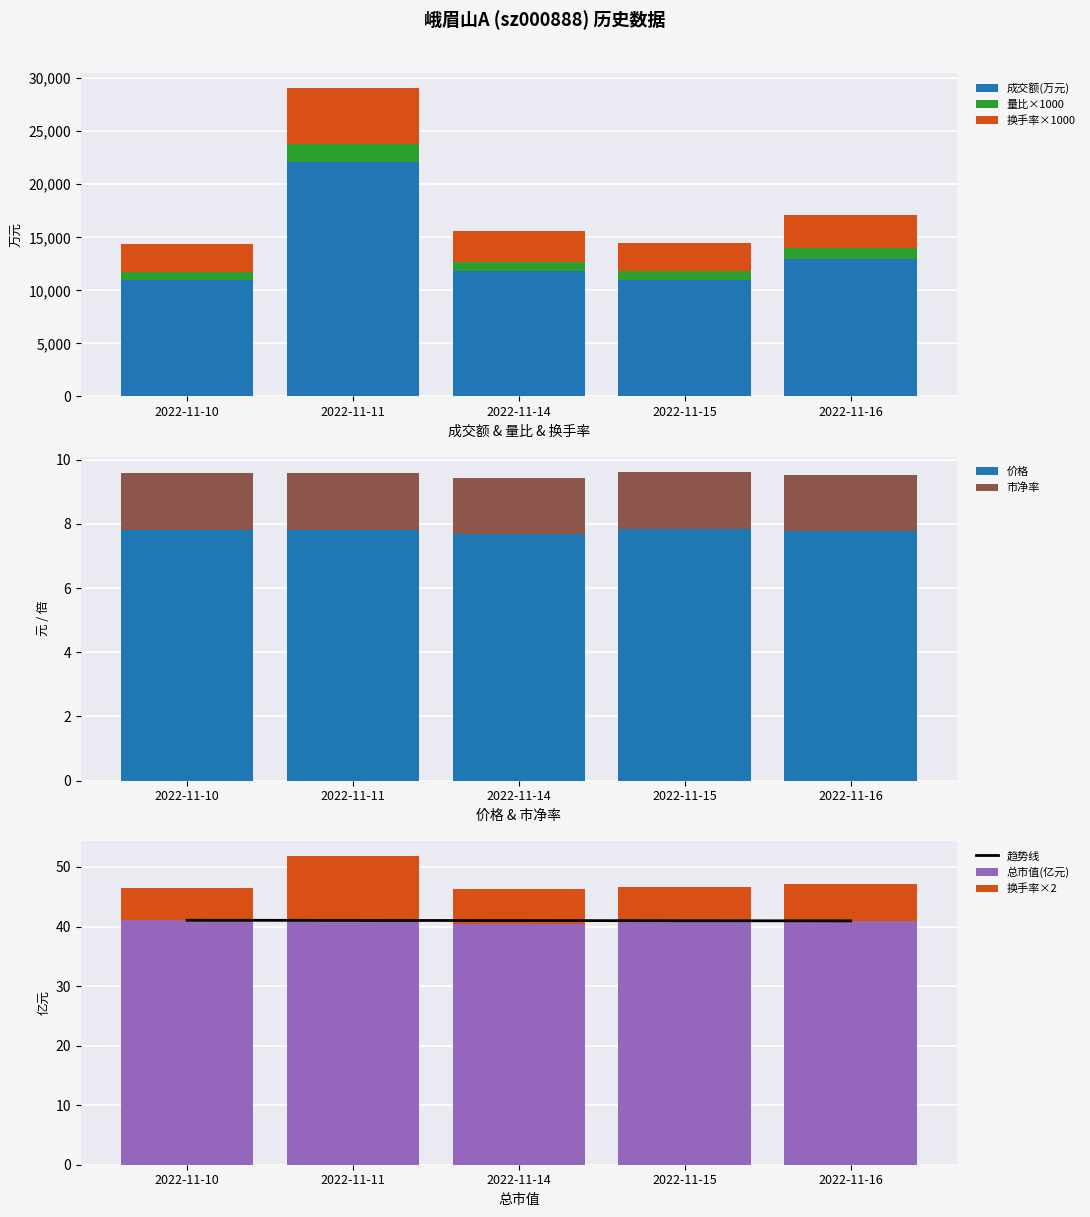

What is the value of the 成交额(万元) bar at the 3rd from the left?

11780